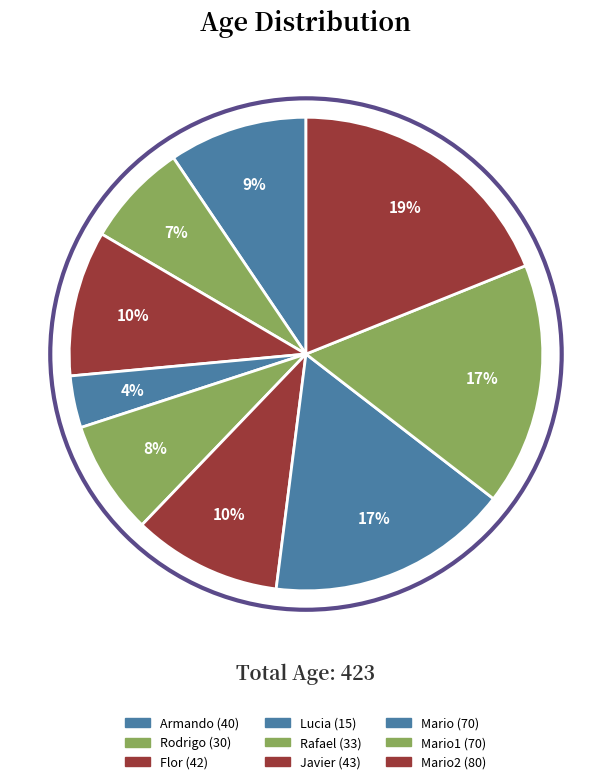

How many segments does this pie chart have?

9